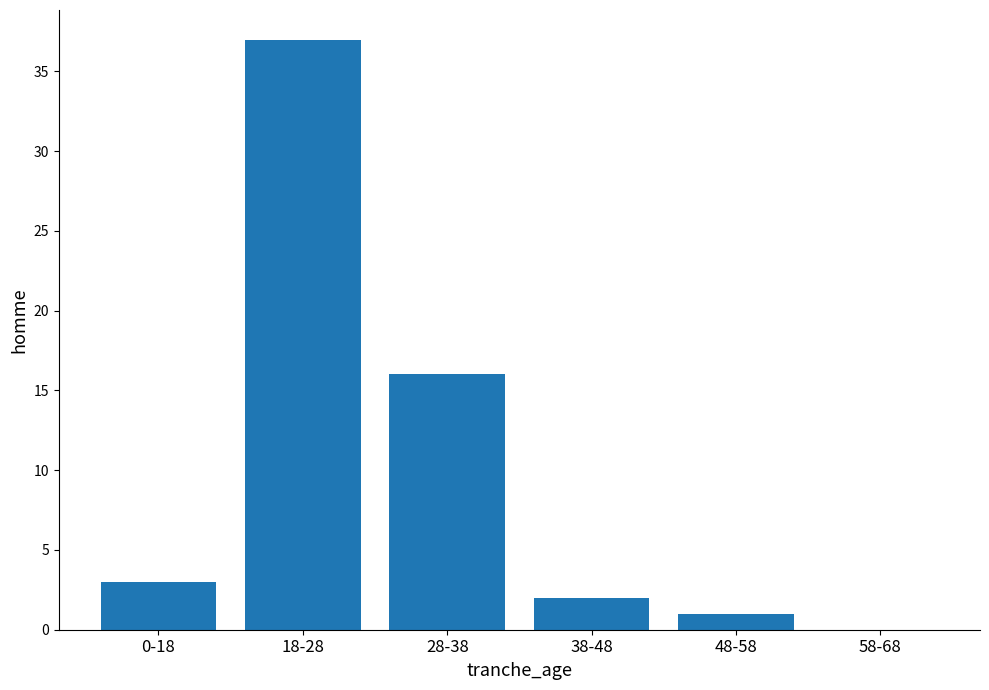

Reading right to left, what are all the values shown in this chart?

58-68=0	48-58=1	38-48=2	28-38=16	18-28=37	0-18=3